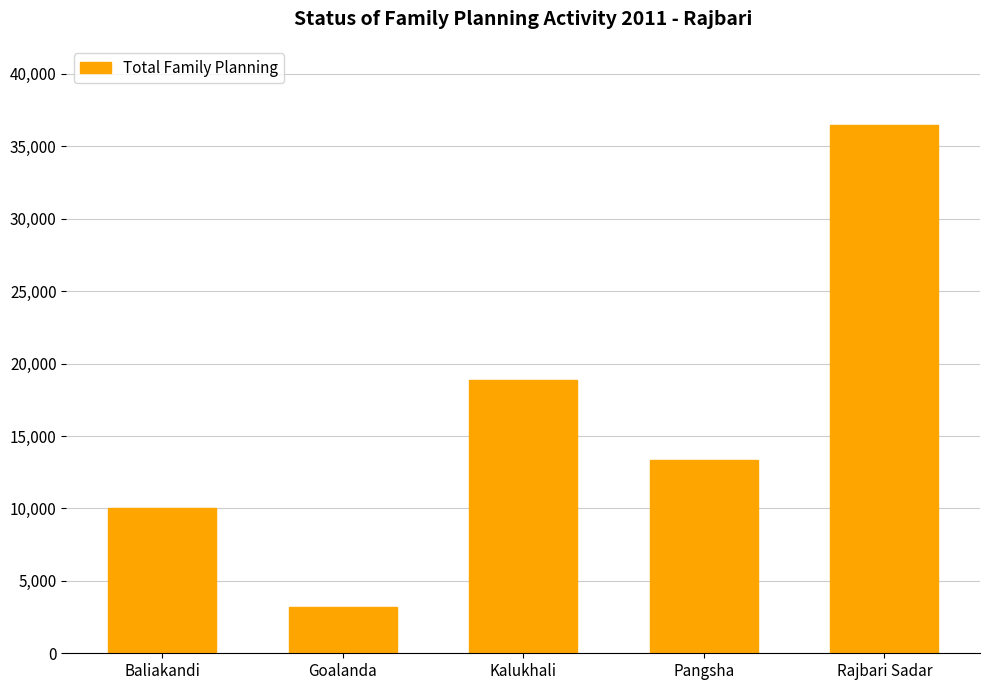

Reading right to left, what are all the values shown in this chart?

36469	13376	18864	3165	10020